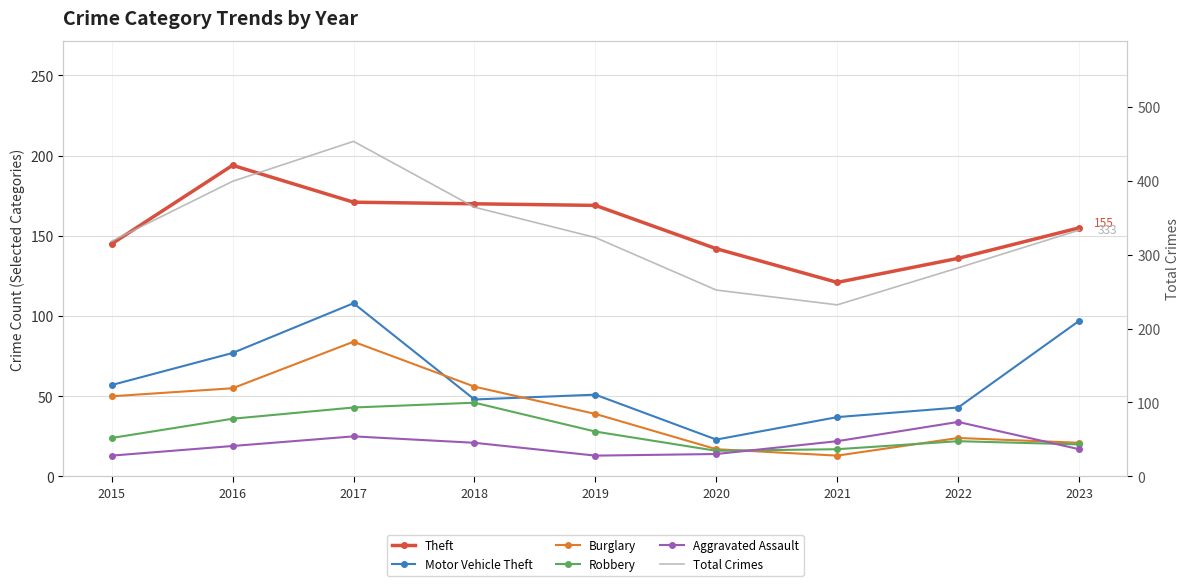

Reading left to right, list all the values displayed in this chart.

Theft: 2015=145	2016=194	2017=171	2018=170	2019=169	2020=142	2021=121	2022=136	2023=155
Motor Vehicle Theft: 2015=57	2016=77	2017=108	2018=48	2019=51	2020=23	2021=37	2022=43	2023=97
Burglary: 2015=50	2016=55	2017=84	2018=56	2019=39	2020=17	2021=13	2022=24	2023=21
Robbery: 2015=24	2016=36	2017=43	2018=46	2019=28	2020=16	2021=17	2022=22	2023=20
Aggravated Assault: 2015=13	2016=19	2017=25	2018=21	2019=13	2020=14	2021=22	2022=34	2023=17
Total Crimes: 2015=318	2016=399	2017=453	2018=364	2019=323	2020=252	2021=232	2022=282	2023=333